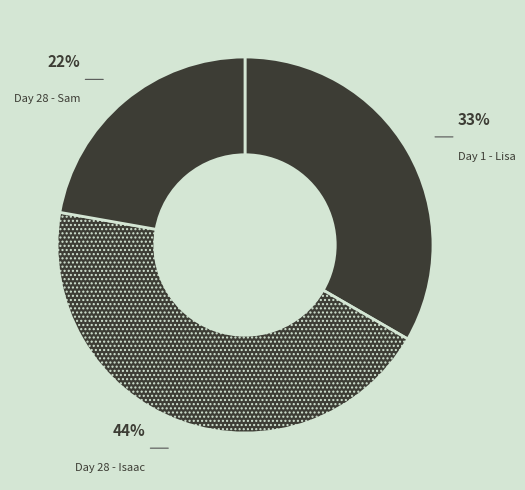

Does any single category account for the majority?

No